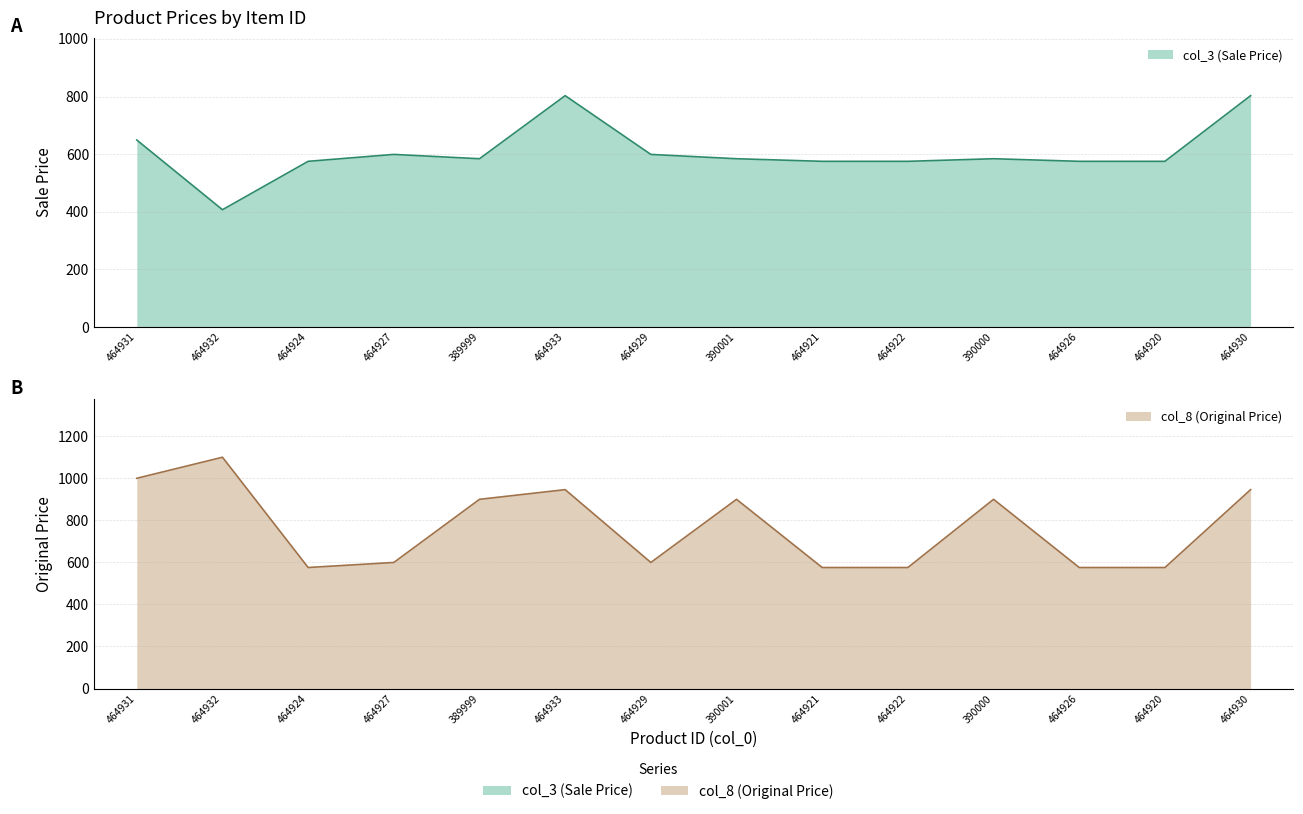

What position from the left is 464931?

1